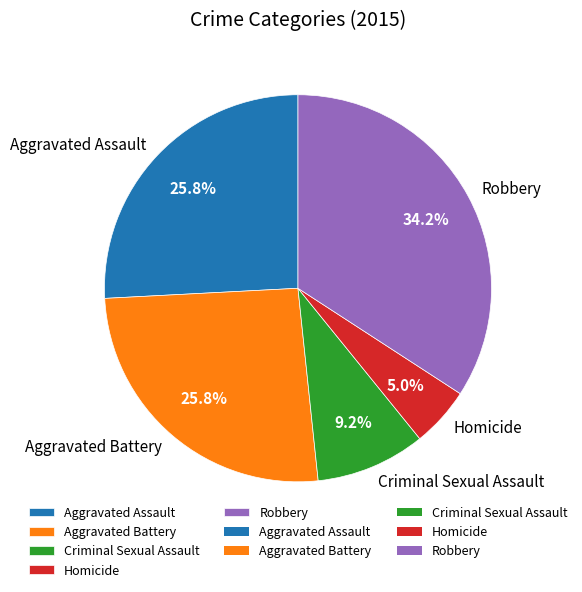

Which has a higher value, Robbery or Criminal Sexual Assault?

Robbery